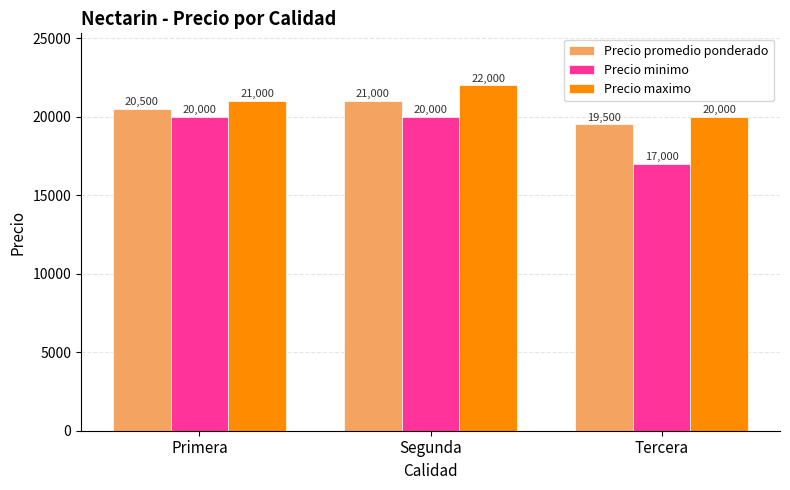

Which series changed the most between Segunda and Tercera?

Precio minimo